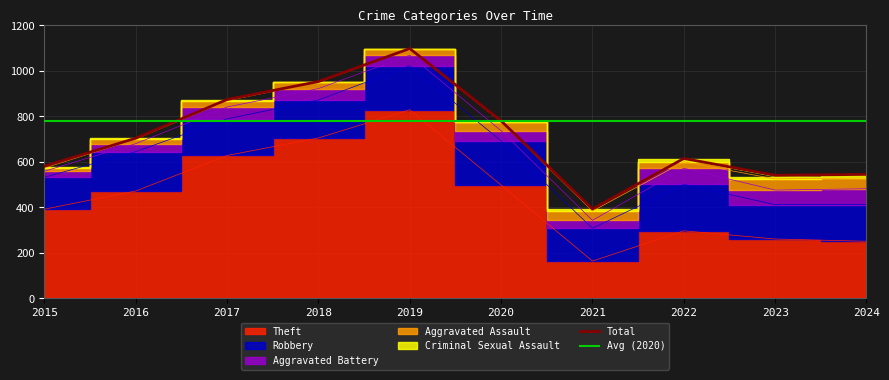

Which series has the widest spread of values?

Total